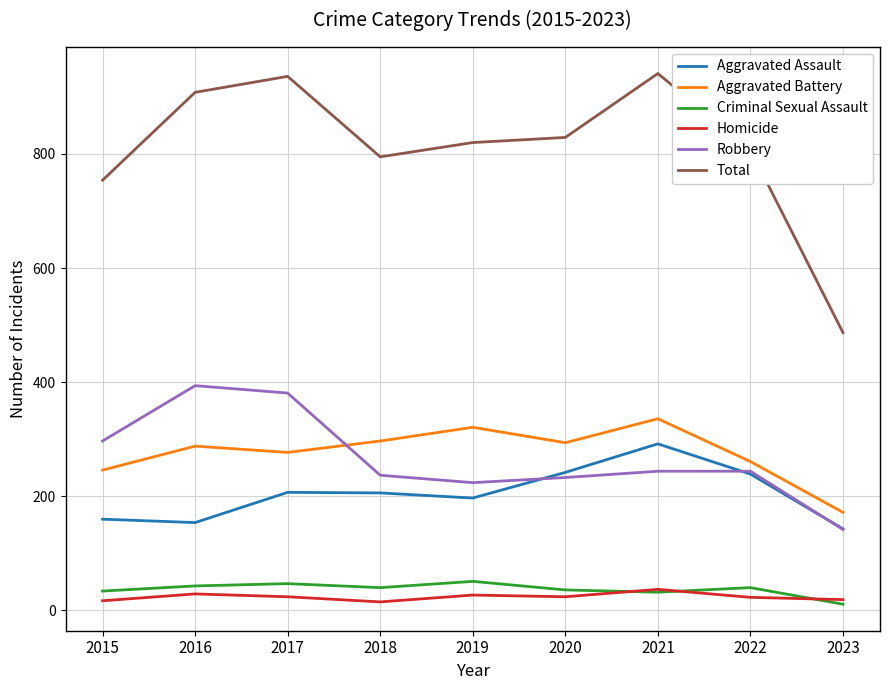

Is it true that Aggravated Battery equals 321 at 2019?

True